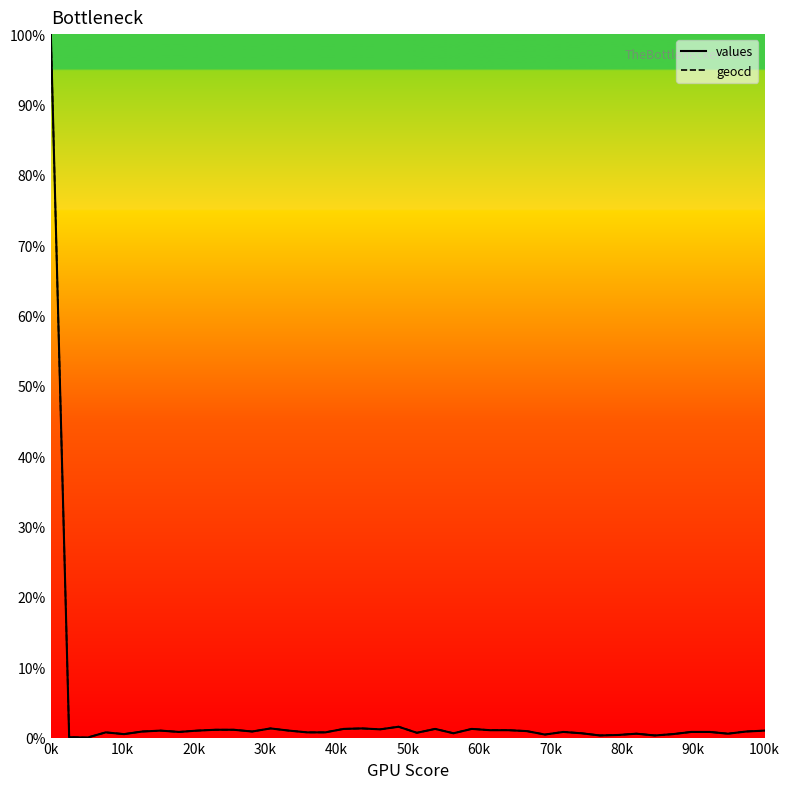

What is the maximum value for values?

100.0